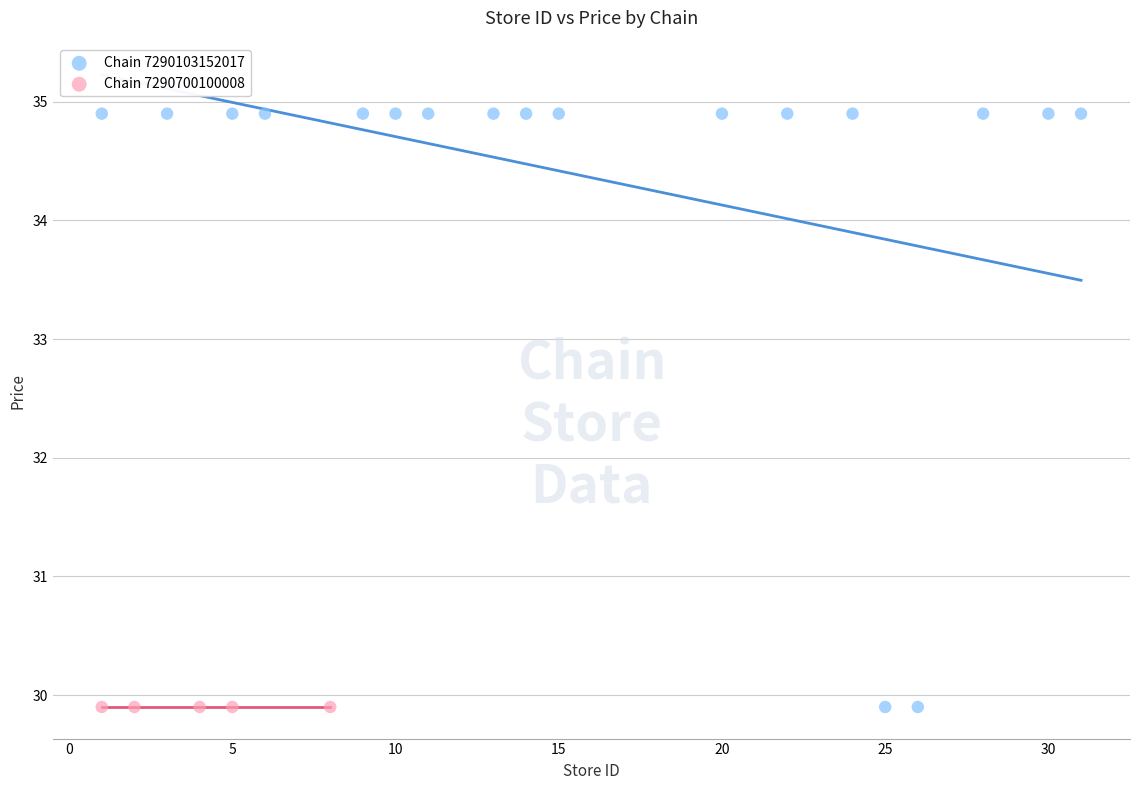

Which series contains the highest Y value?

Chain 7290103152017